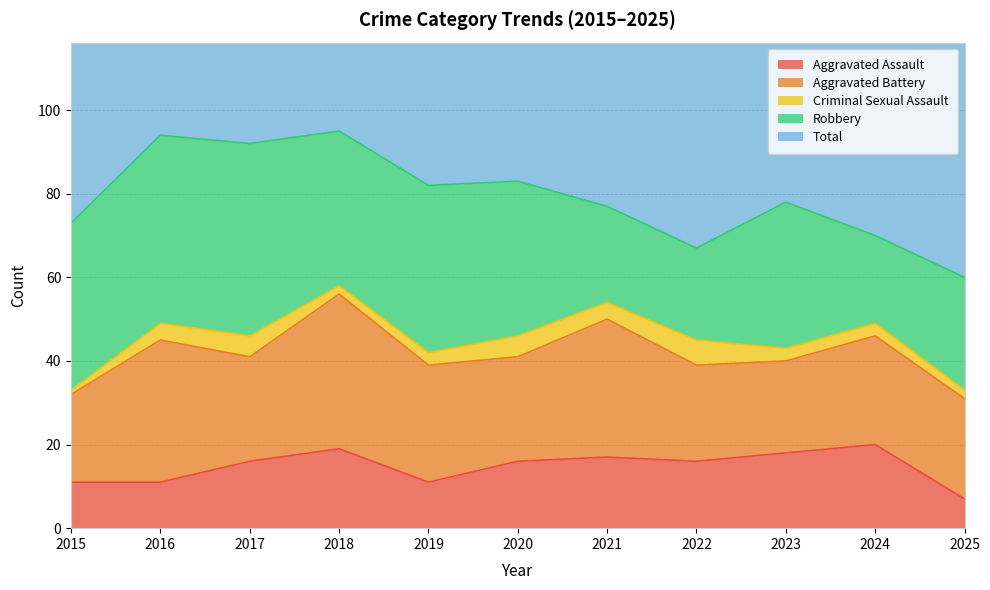

After their last crossing, which series has the higher values: Aggravated Battery or Robbery?

Robbery